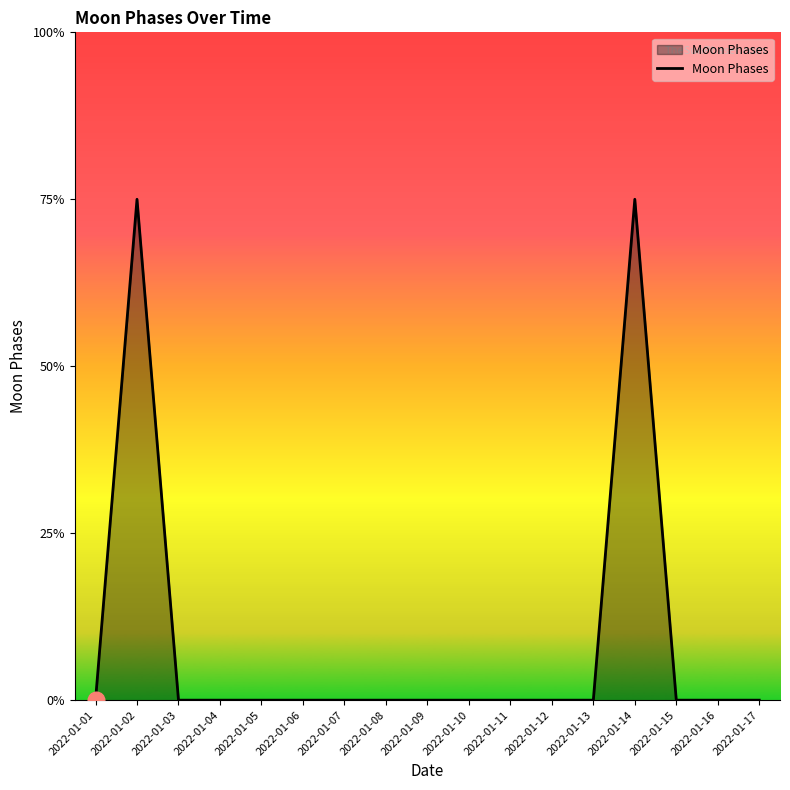

Is this an area chart (filled region under the line)?

Yes